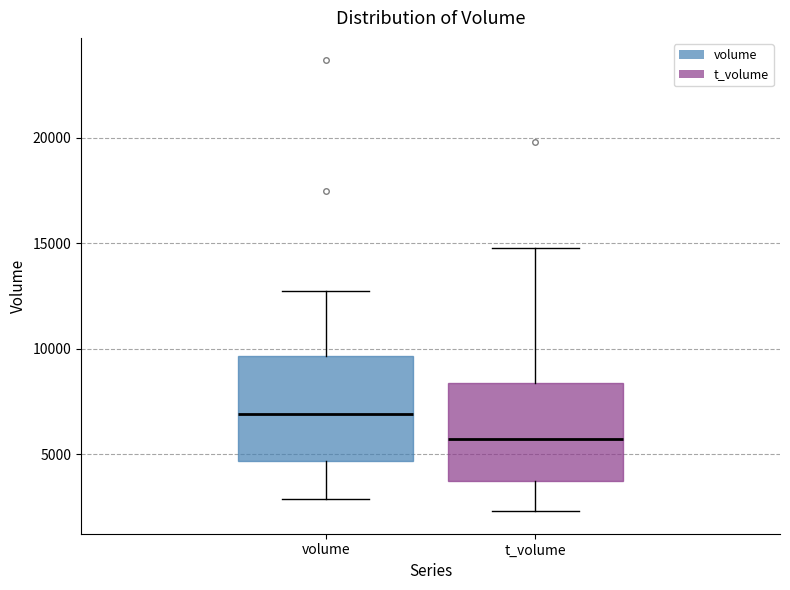

Reading left to right, transcribe this box plot: for each box, give where its median line is, the range the box spans, and where its two whiskers end, as read against the y-axis. The values are not printed on the chart, so give them approximately, as read against the axis.

volume: median 7000, box 4500 to 9500, whiskers 3000 to 12500
t_volume: median 5500, box 3500 to 8500, whiskers 2500 to 15000